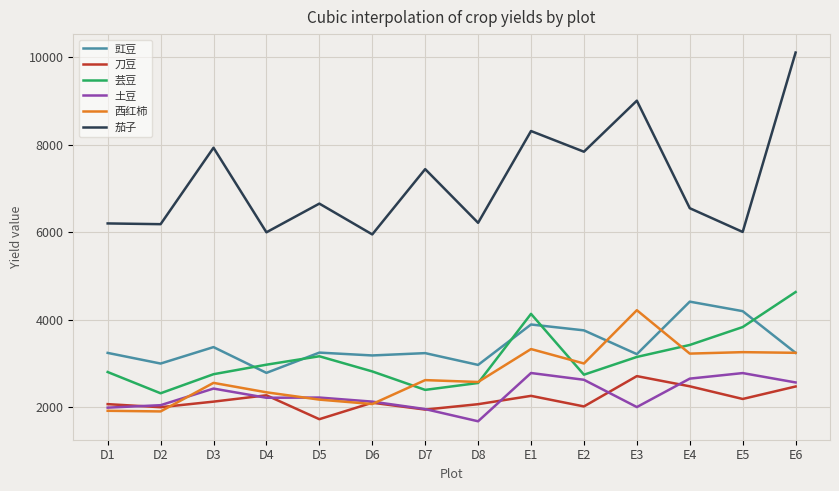

Which category has the highest value across all series?

E6